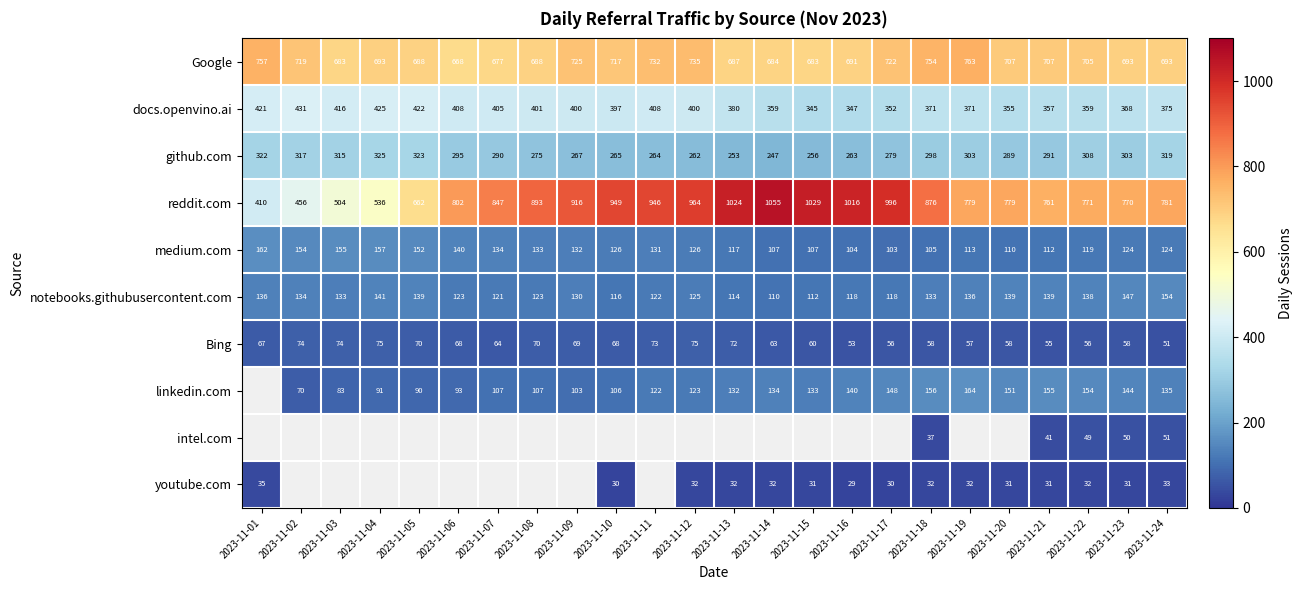

What is the sum of the notebooks.githubusercontent.com values at 2023-11-02 and 2023-11-11?

256